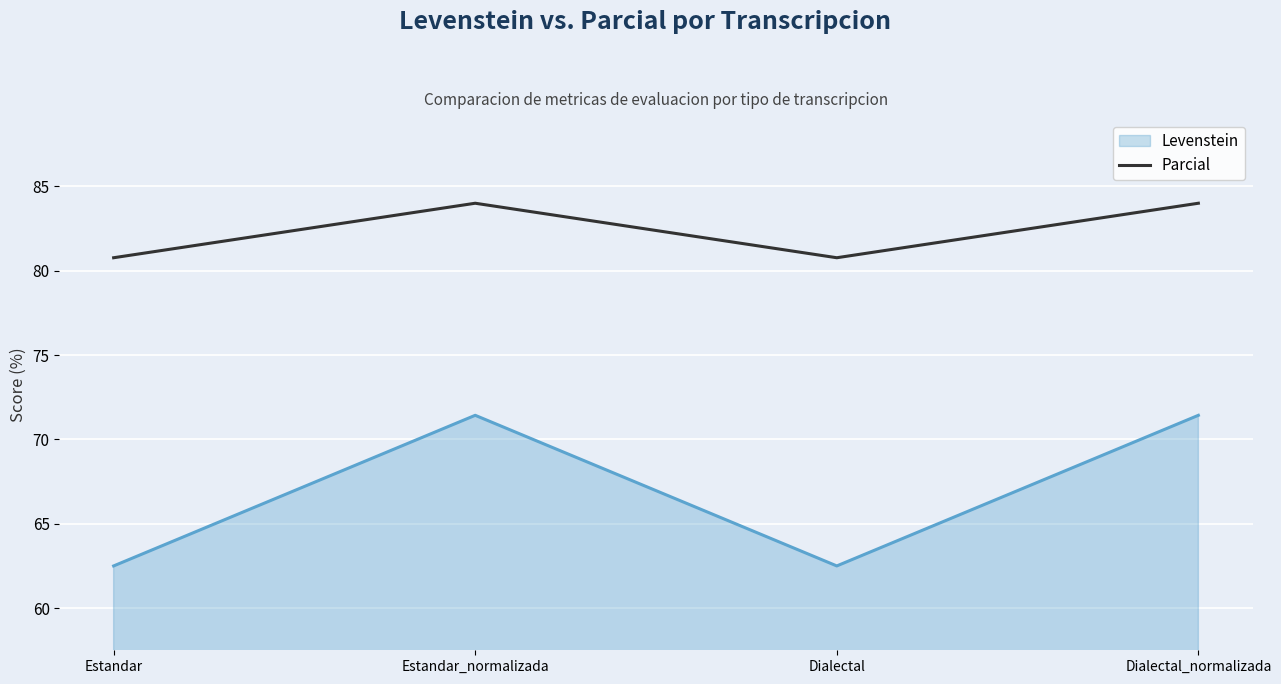

What value does the Parcial series have at Estandar_normalizada?

84.0